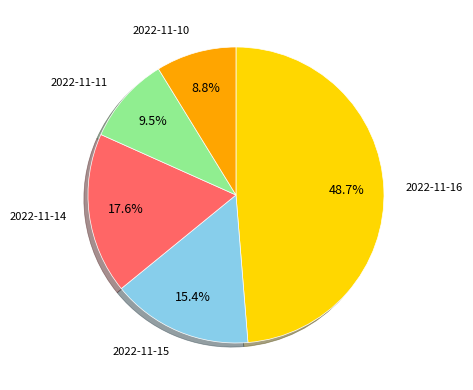

Approximately how many times larger is the value at 2022-11-15 compared to 2022-11-11?

1.6